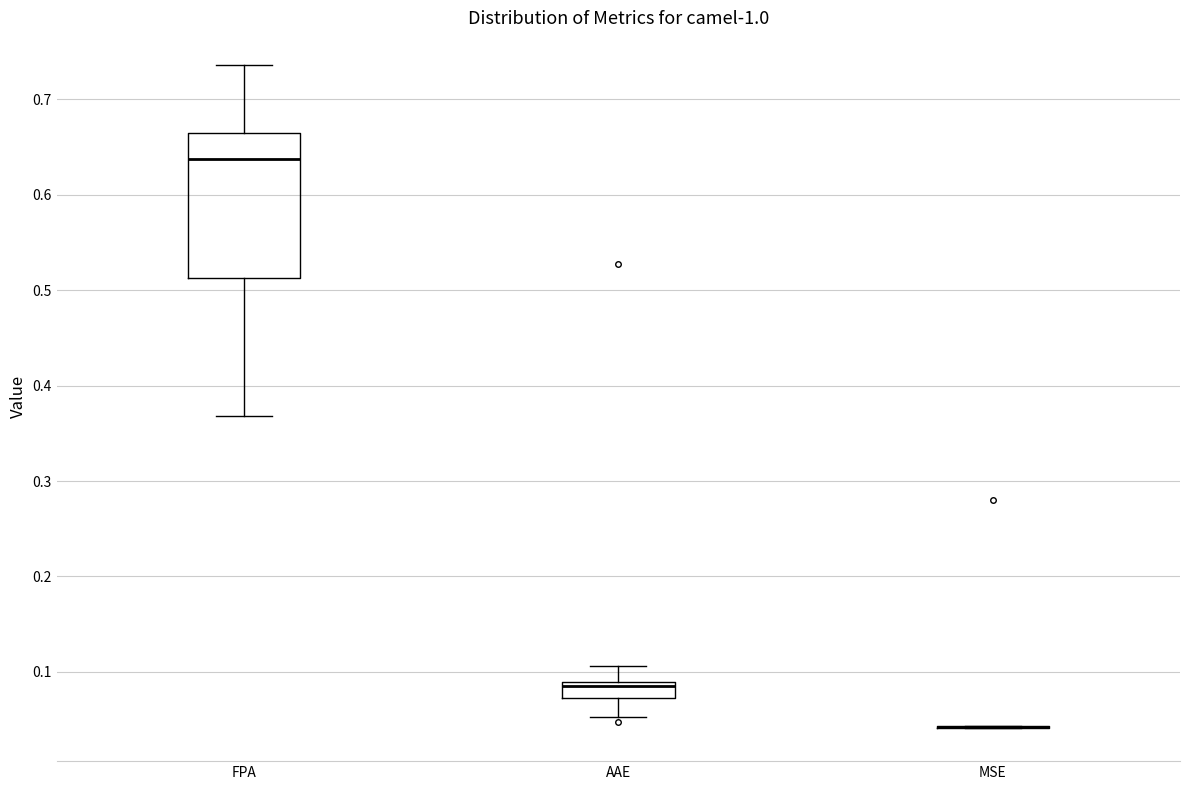

Reading left to right, read every box against the y-axis: the position of its median line, the range the box covers, and the ends of its whiskers. The values are not printed on the chart, so give them approximately, as read against the axis.

FPA: median 0.64, box 0.51 to 0.66, whiskers 0.37 to 0.74
AAE: median 0.08, box 0.07 to 0.09, whiskers 0.05 to 0.11
MSE: box collapsed to a line at 0.04, whiskers 0.04 to 0.04